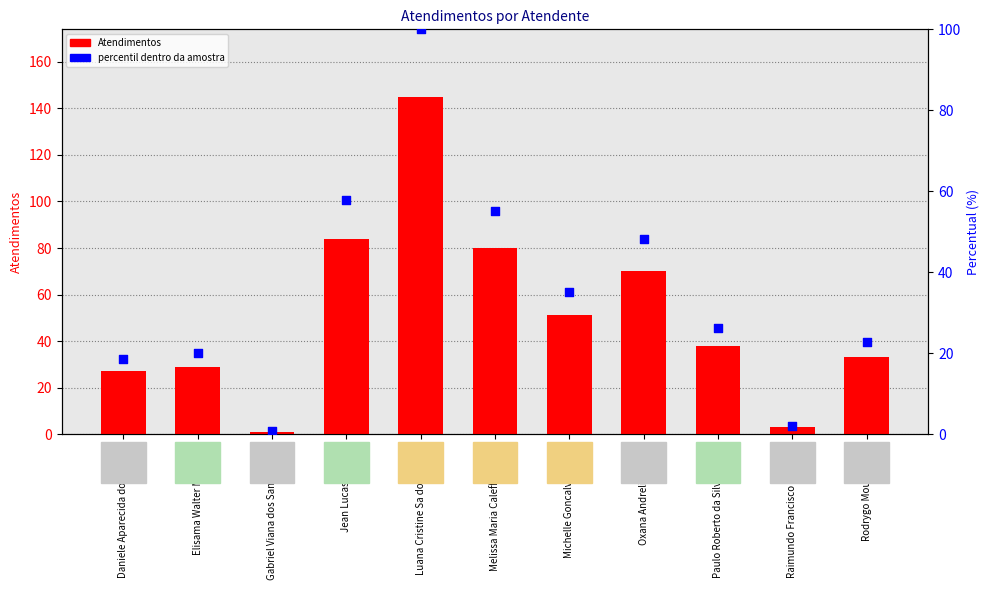

What are all the series names shown in the legend?

Atendimentos, percentil dentro da amostra